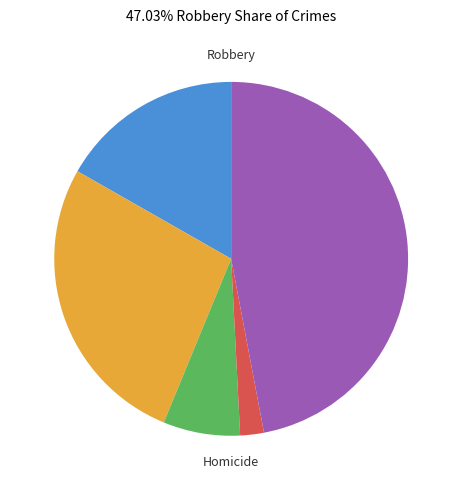

Is there a majority slice in this chart?

No